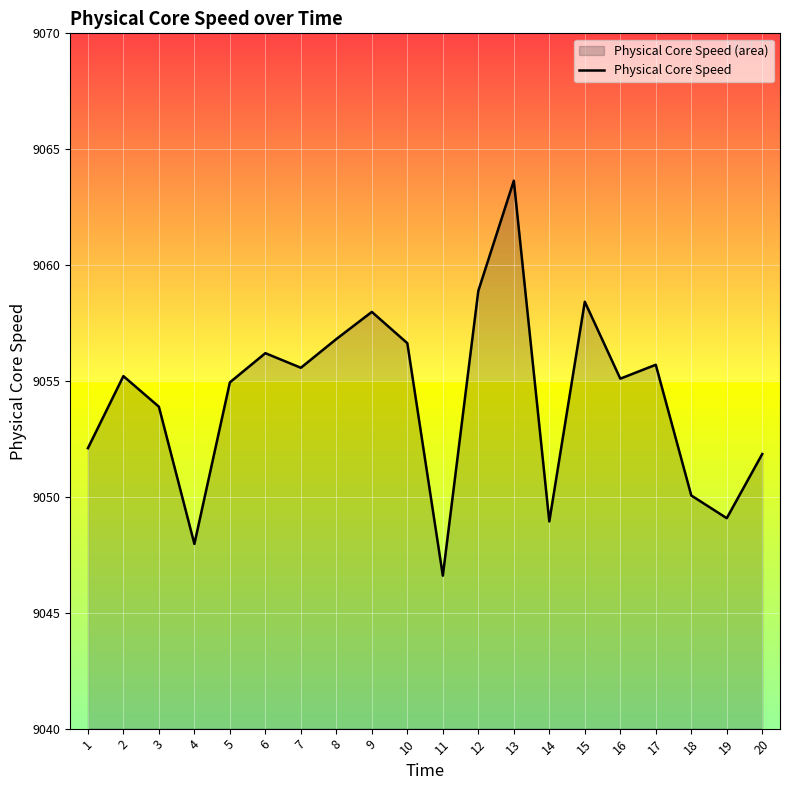

The chart shows a value of 2508.3 at 6. True or false?

False